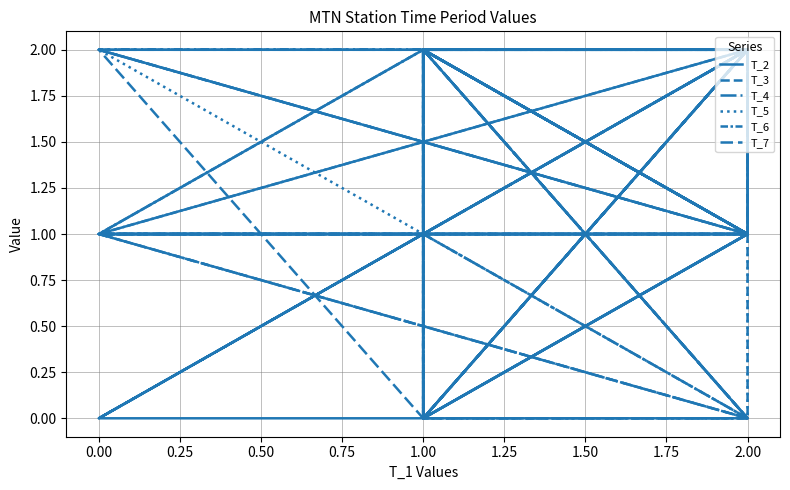

Which series has the largest range (max minus min)?

T_2